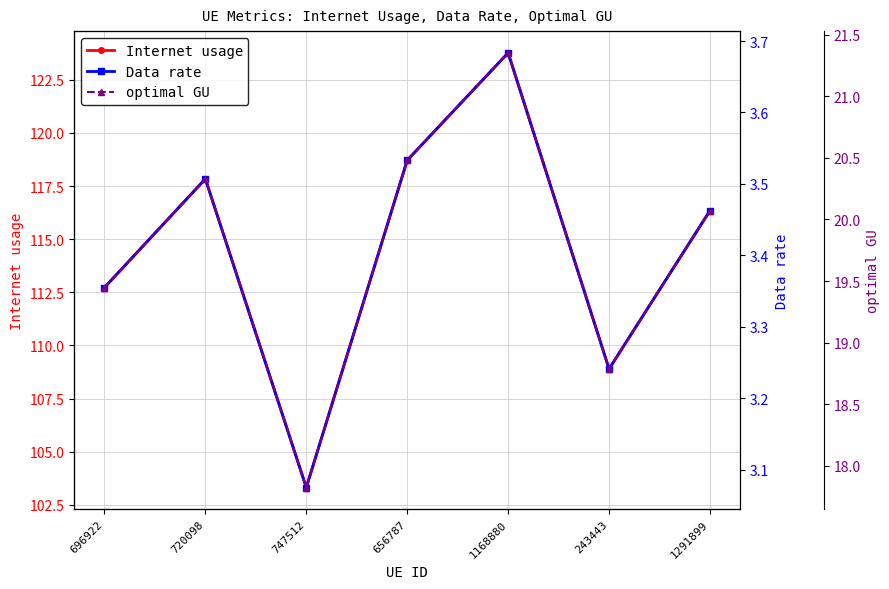

How many series are shown in this chart?

3